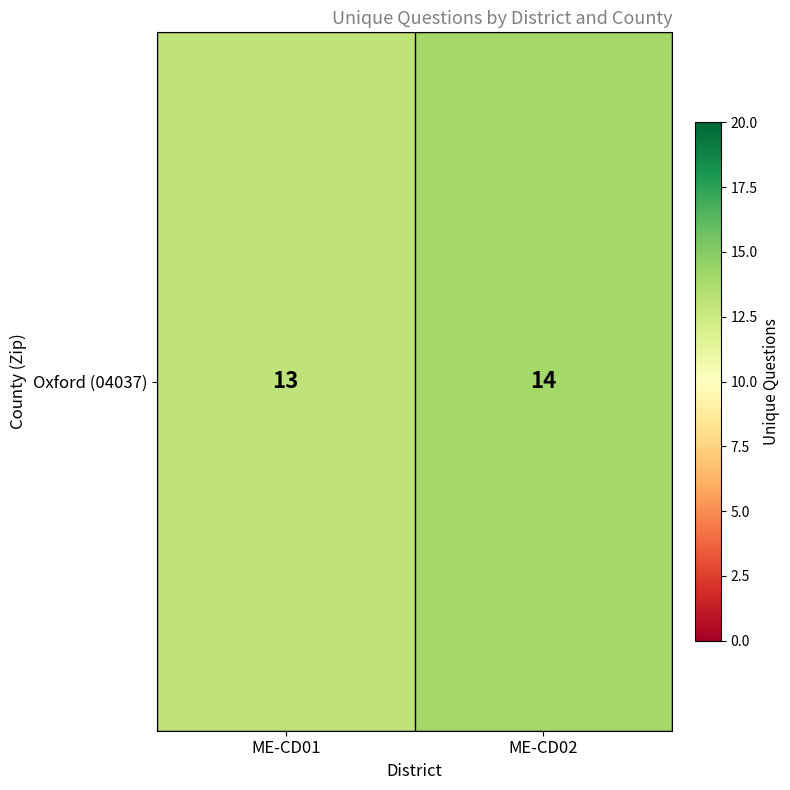

The chart shows a value of 14 at ME-CD02. True or false?

True